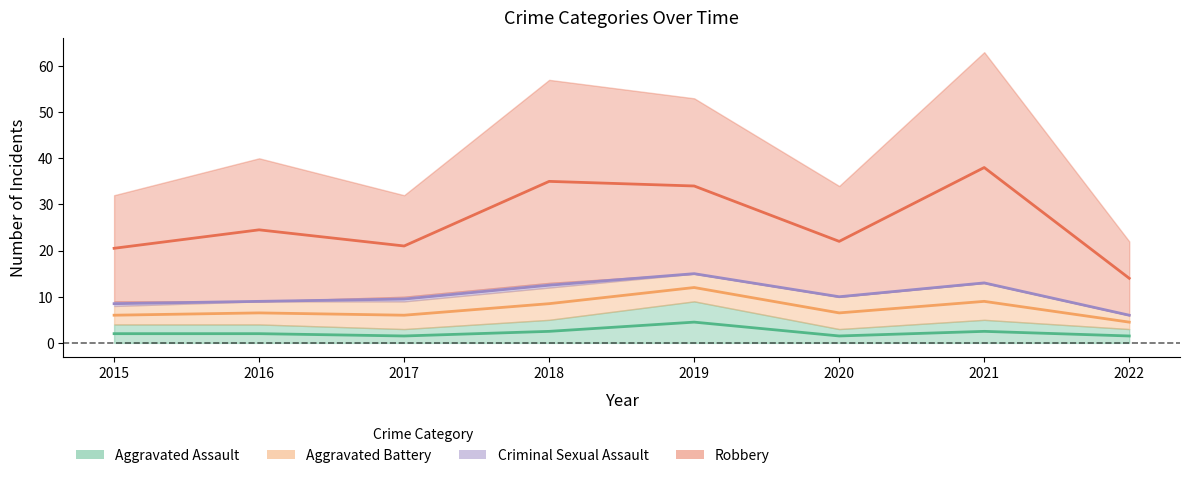

How many interior local peaks does the Aggravated Assault series have?

2